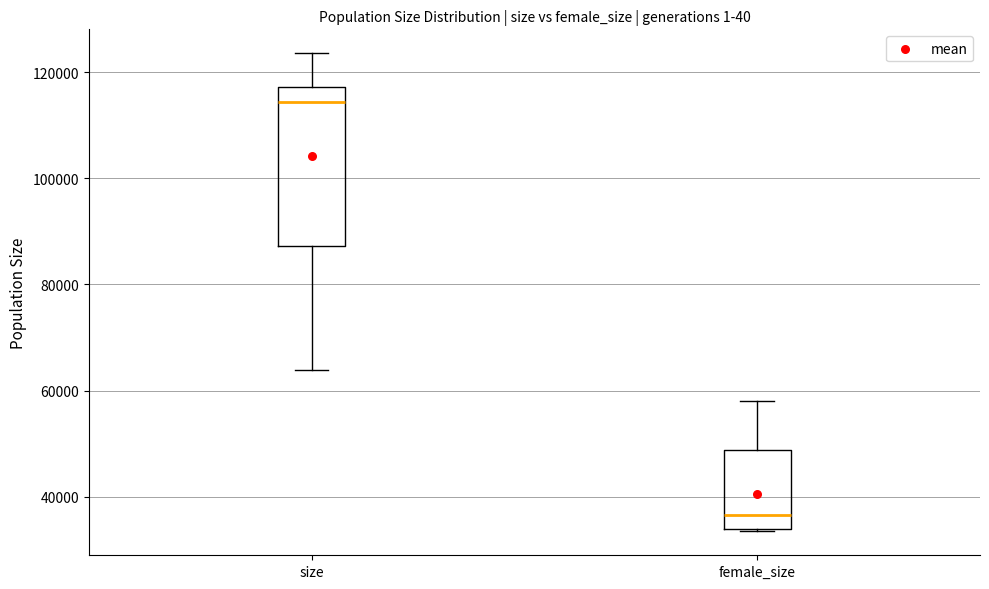

Reading left to right, read every box against the y-axis: the position of its median line, the range the box covers, and the ends of its whiskers. The values are not printed on the chart, so give them approximately, as read against the axis.

size: median 114000, box 88000 to 118000, whiskers 64000 to 124000
female_size: median 36000, box 34000 to 48000, whiskers 34000 to 58000